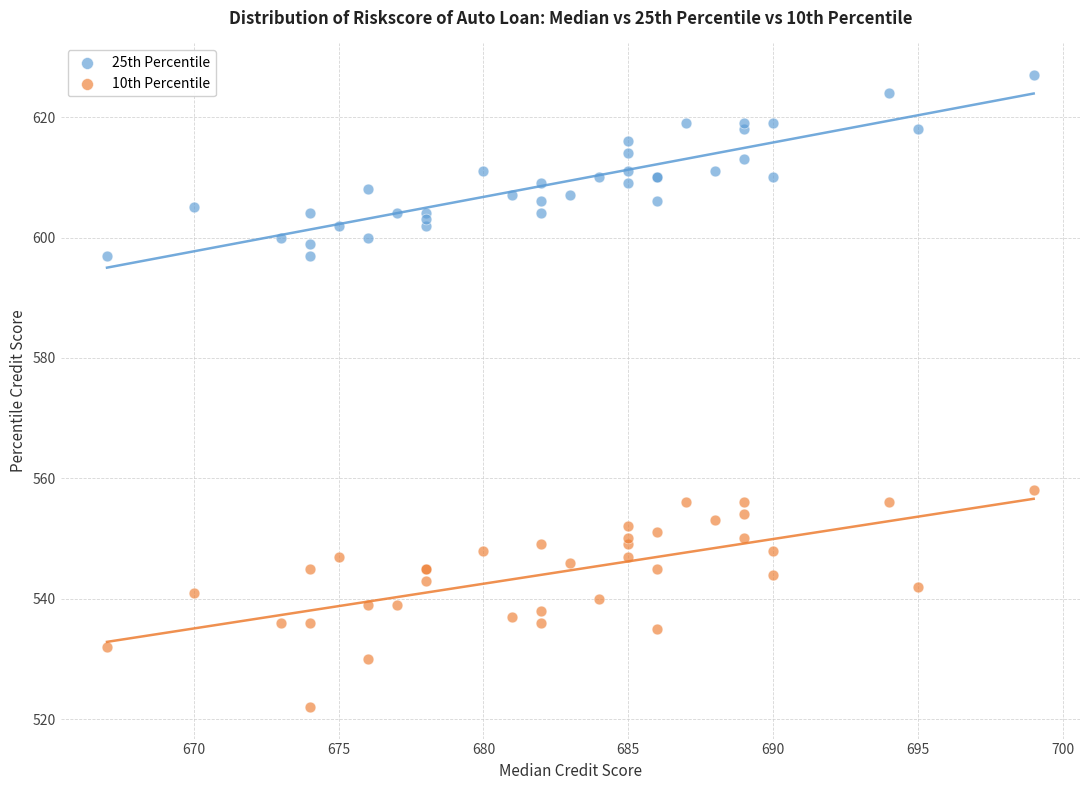

Which series has the widest spread of Y values?

10th Percentile